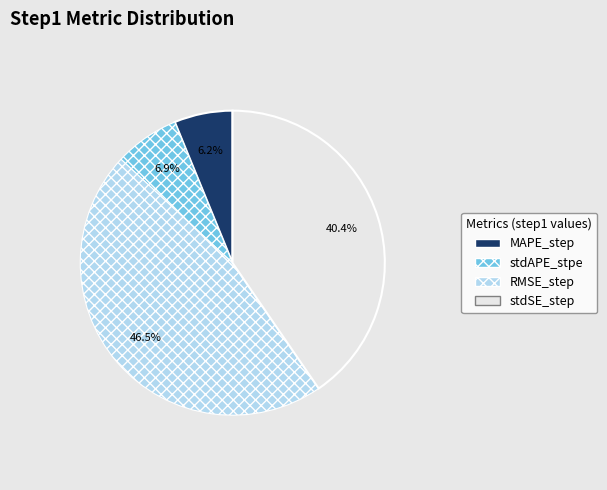

The stdAPE_stpe slice represents 7% of the pie. True or false?

True